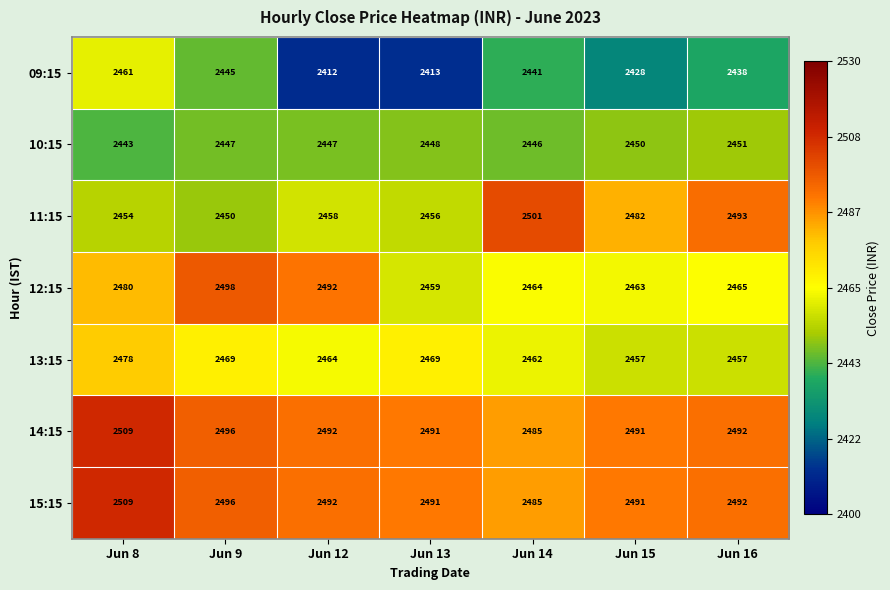

How many distinct data groups are displayed?

7